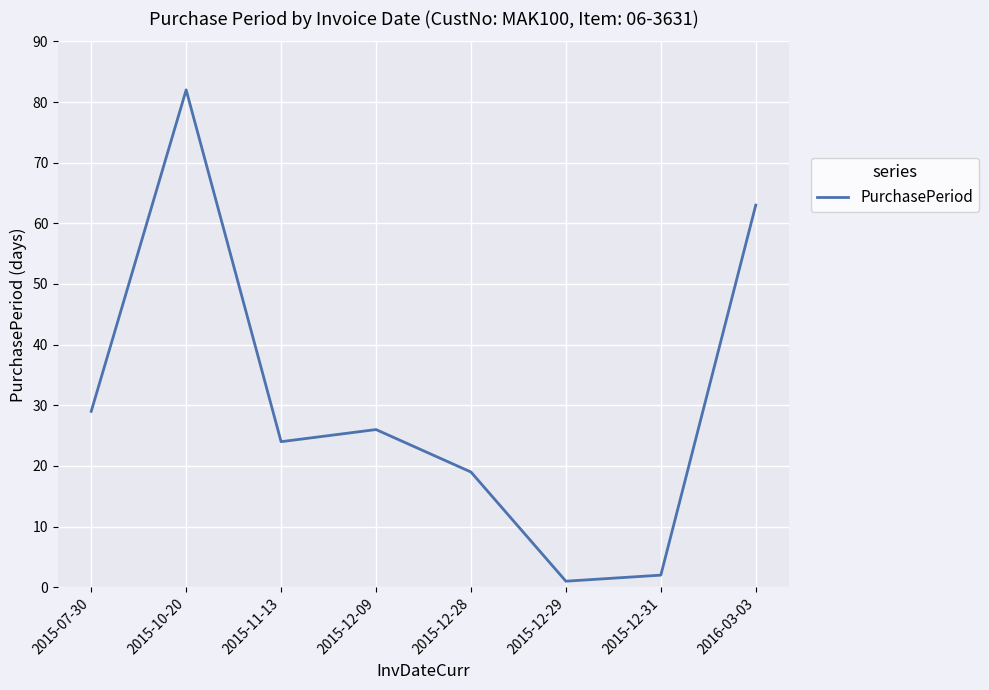

What is the difference between the values at 2015-12-09 and 2015-12-31?

24